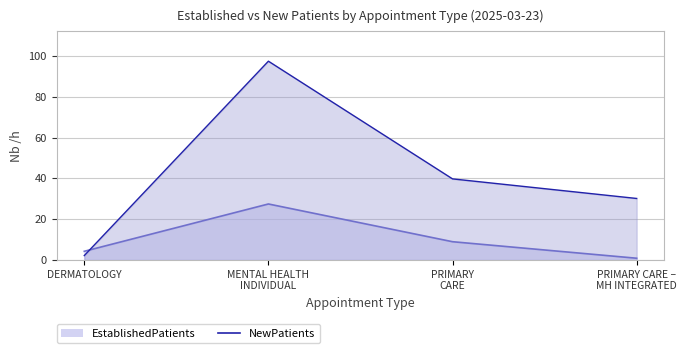

In EstablishedPatients, how many points are higher than both neighbors (excluding endpoints)?

1